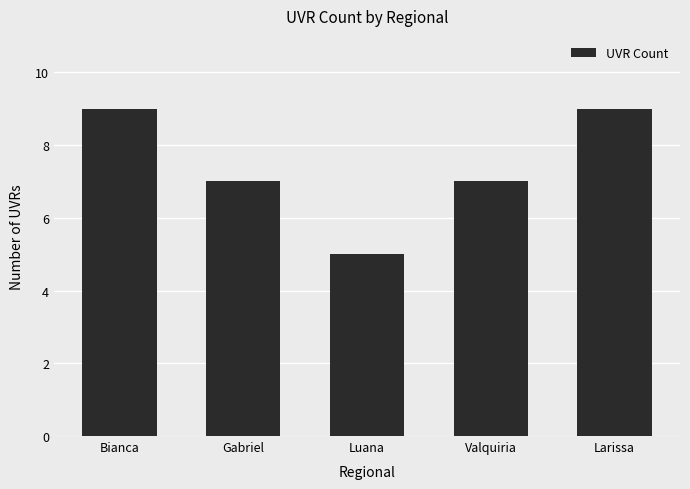

Count the number of data series in this chart.

1